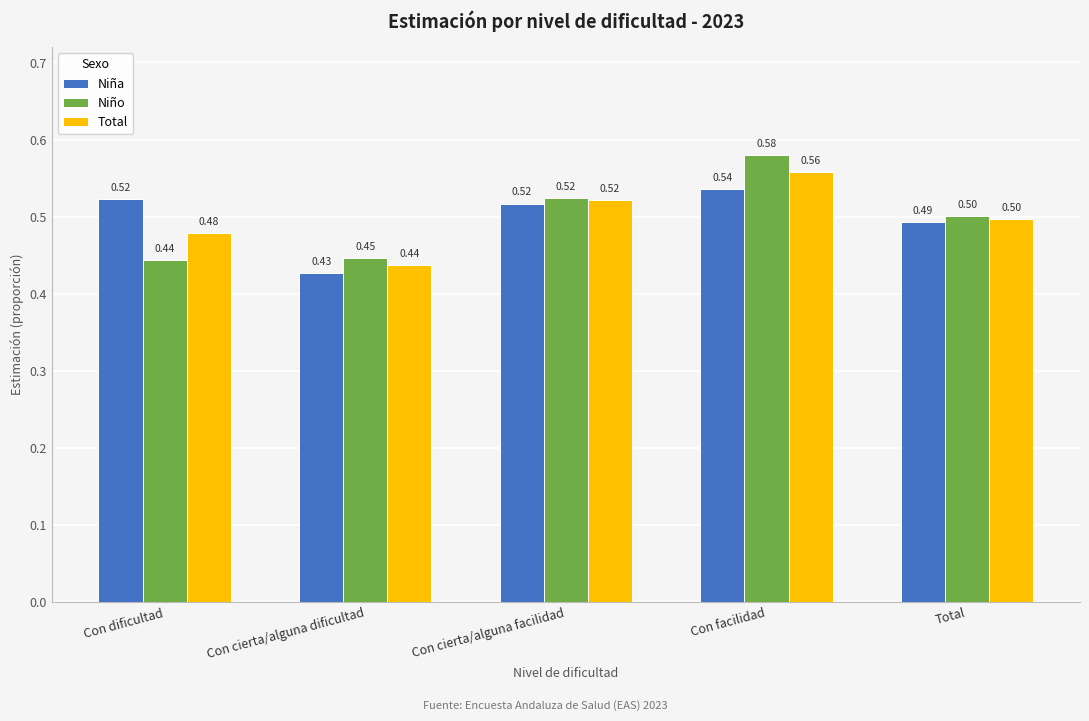

What is the label of the 3rd bar from the left?

Con cierta/alguna facilidad